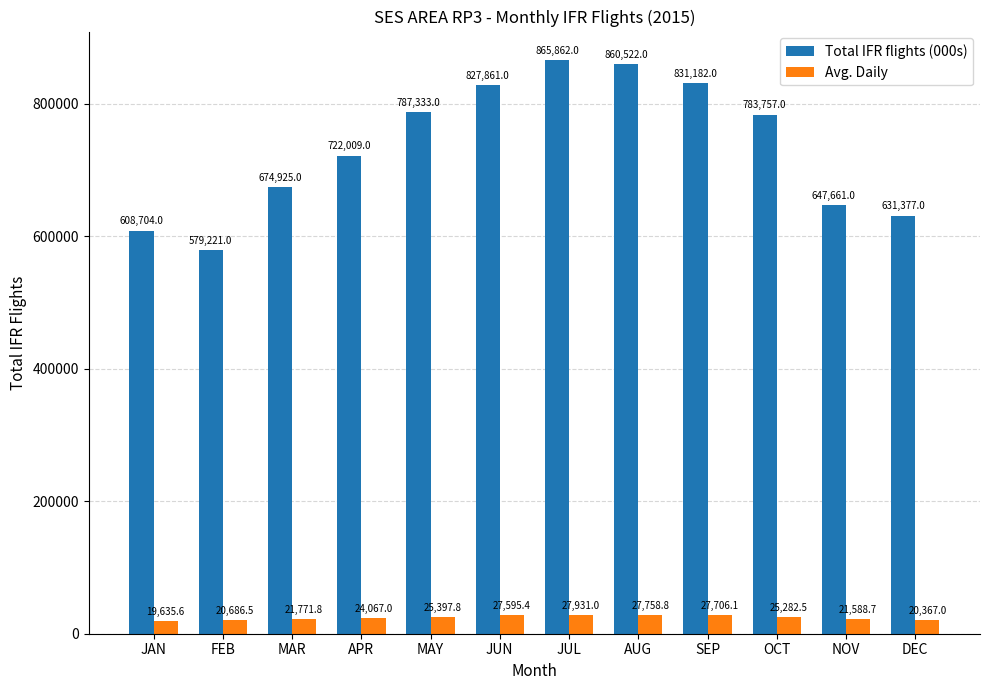

What is the difference between the second highest and minimum values in the Avg. Daily series?

8123.2